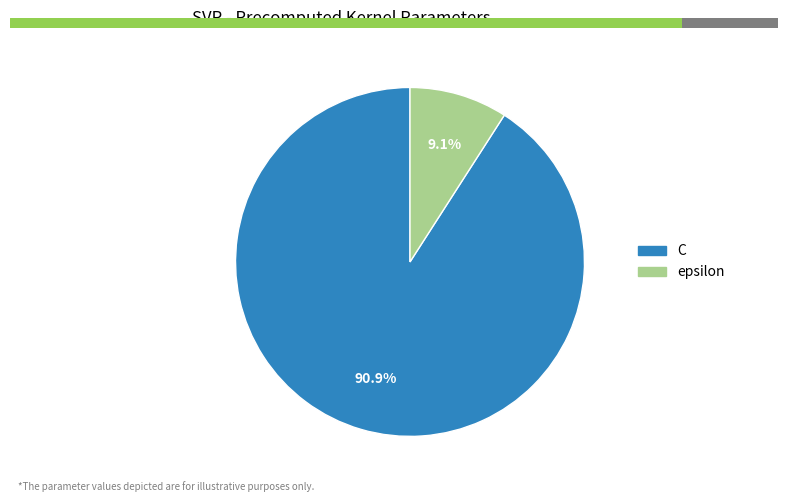

Count the number of slices in the pie.

2